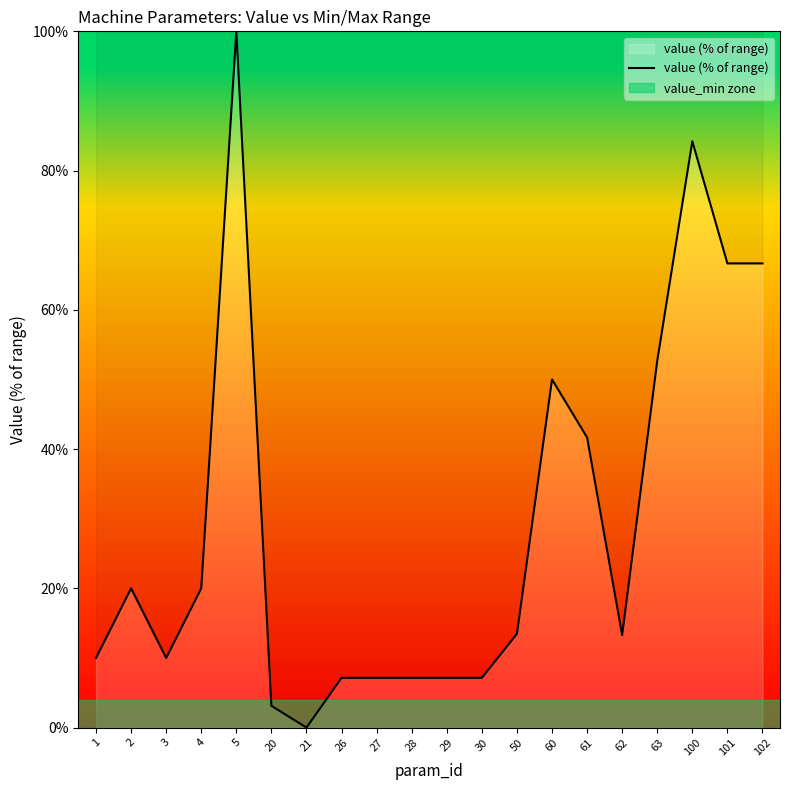

At which category does the data reach its first local peak?

2